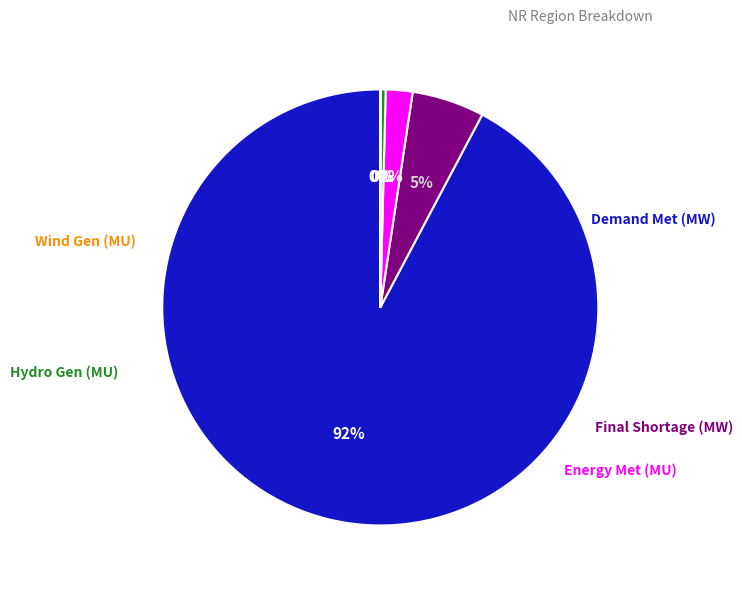

To the nearest percent, what is the average slice percentage?

20%